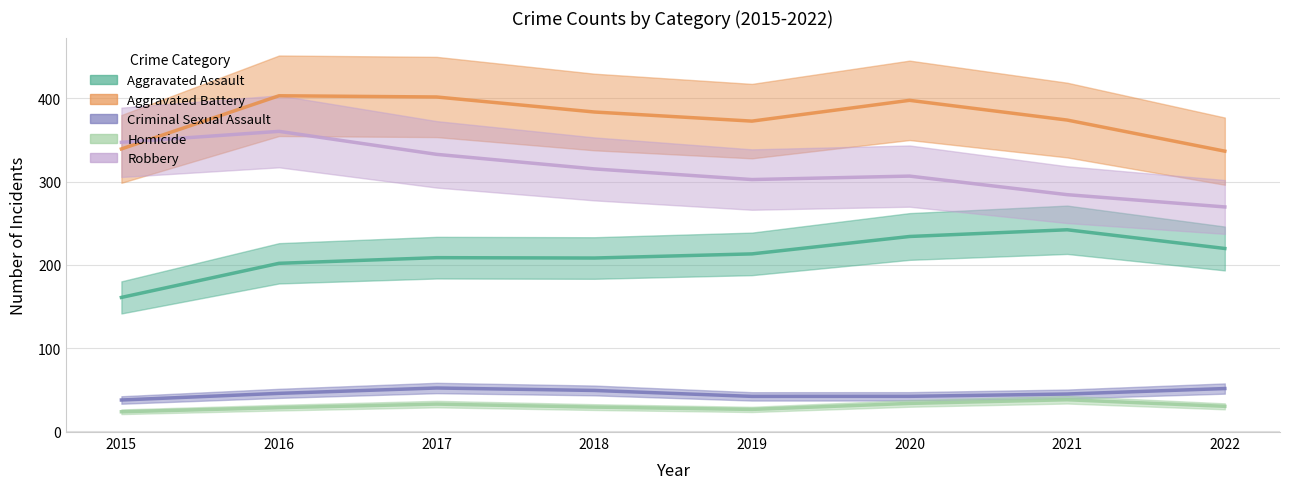

At 2018, list the series in order from smallest to largest.

Homicide, Criminal Sexual Assault, Aggravated Assault, Robbery, Aggravated Battery